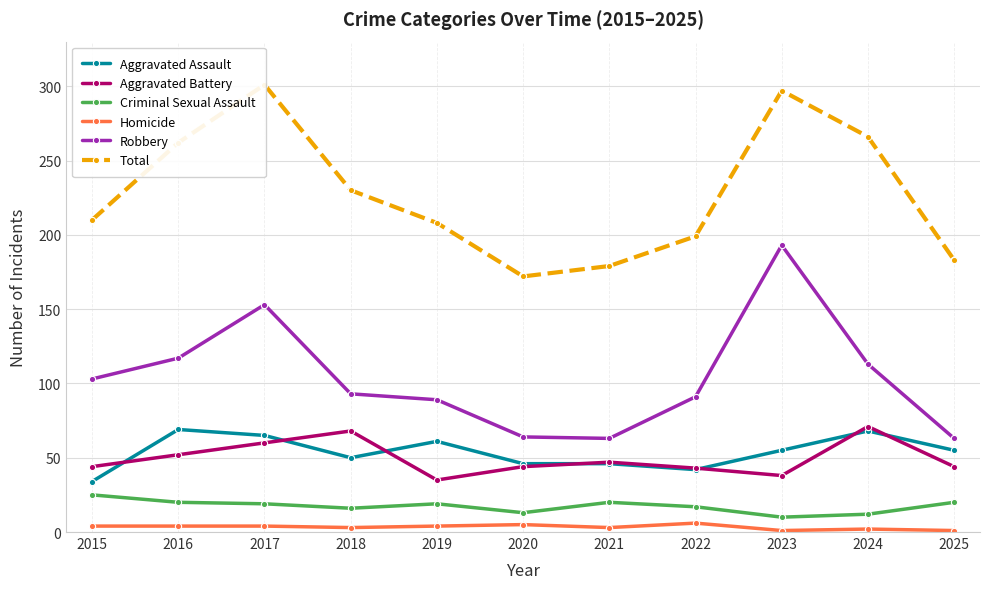

True or false: Aggravated Battery and Homicide cross at least once.

False